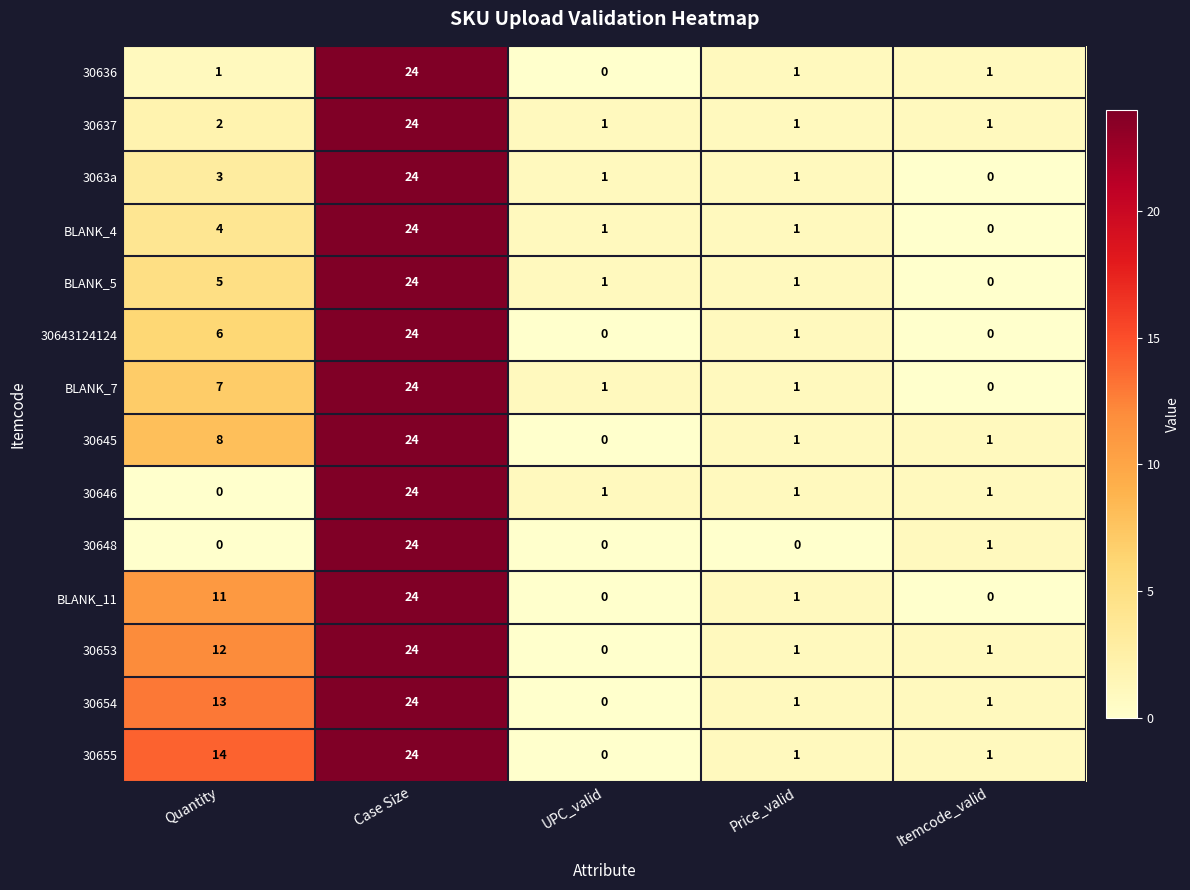

Is it true that BLANK_4 equals 7 at Quantity?

False